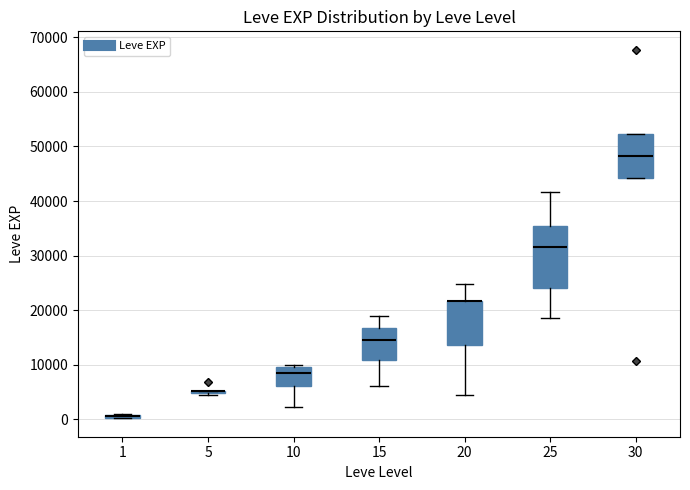

Where is the upper edge of the box at x = 30 on the y-axis? The values are not printed on the chart, so give them approximately, as read against the axis.

52000